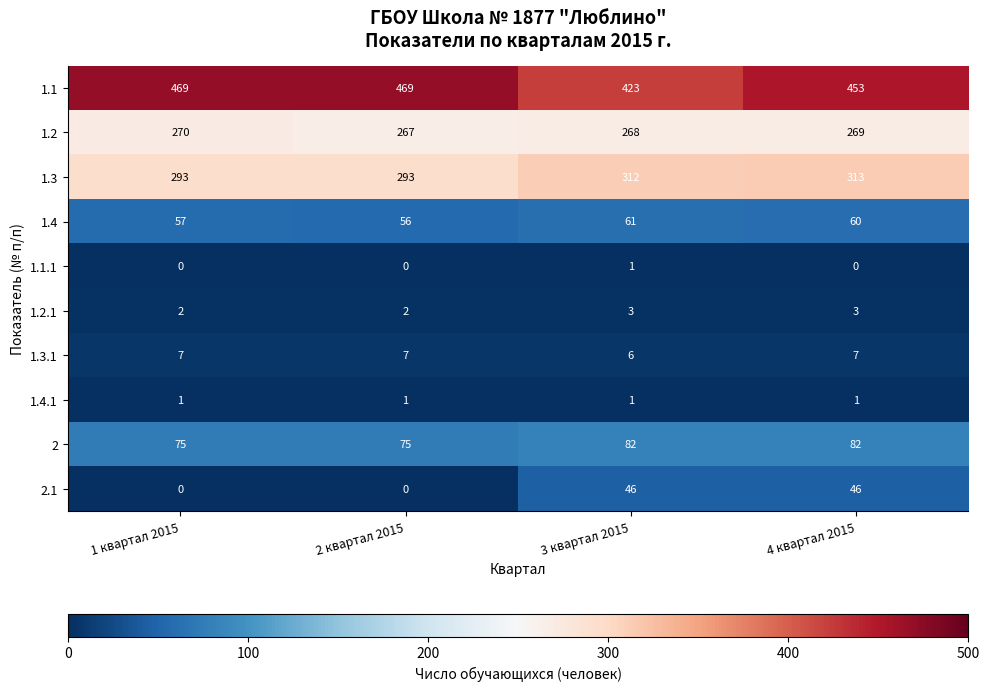

What is the difference between the 1.3 values at 3 квартал 2015 and 2 квартал 2015?

19